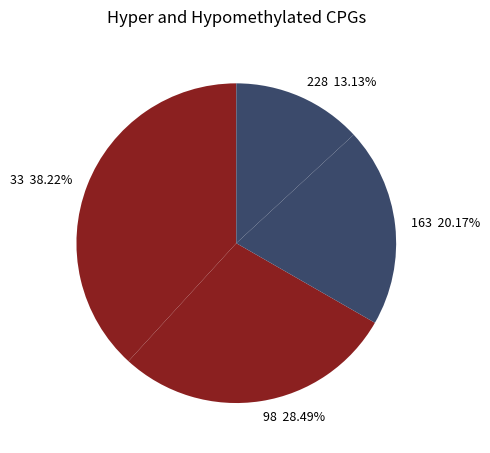

Which category has the smallest portion of the pie?

228